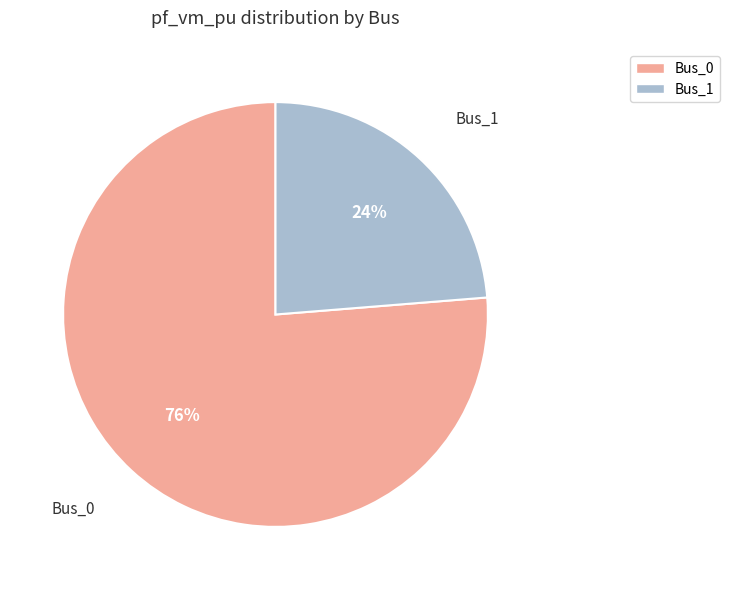

To the nearest percent, what is the average slice percentage?

50%